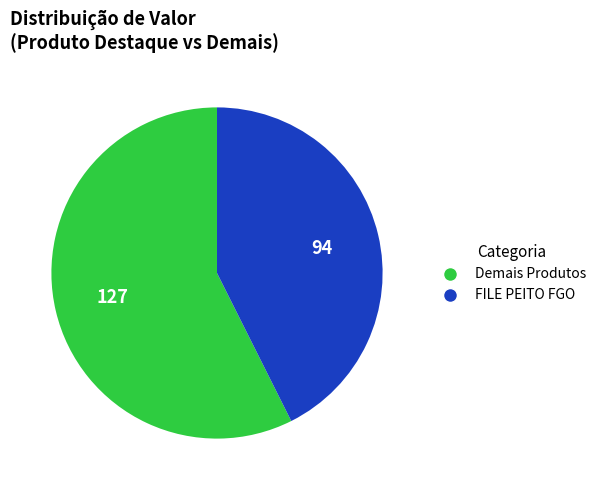

What is the largest slice in the pie chart?

Demais Produtos